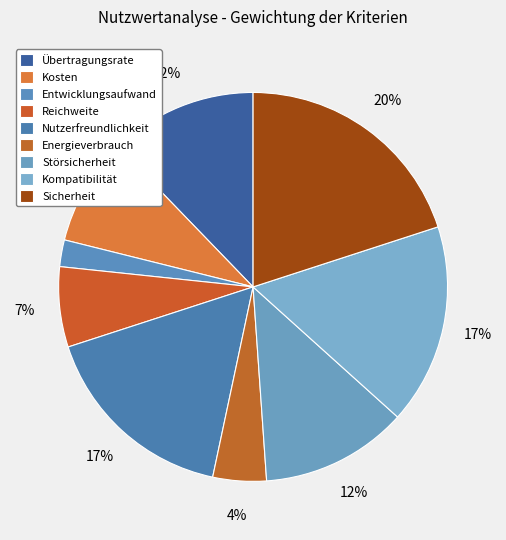

How many slices are in this pie chart?

9